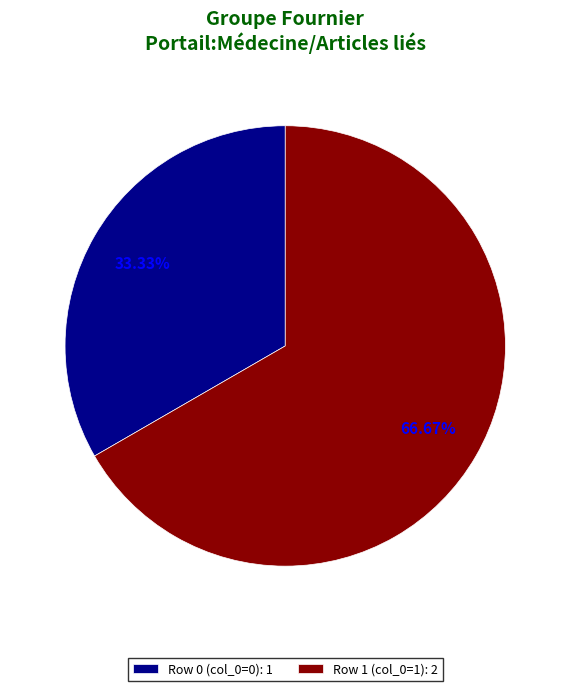

To the nearest percent, what is the average slice percentage?

50%